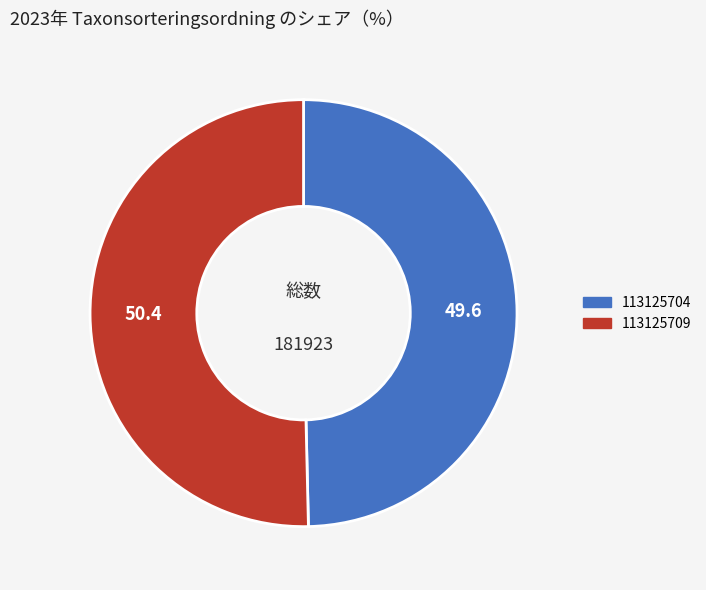

Is there any slice that represents more than half of the pie?

Yes